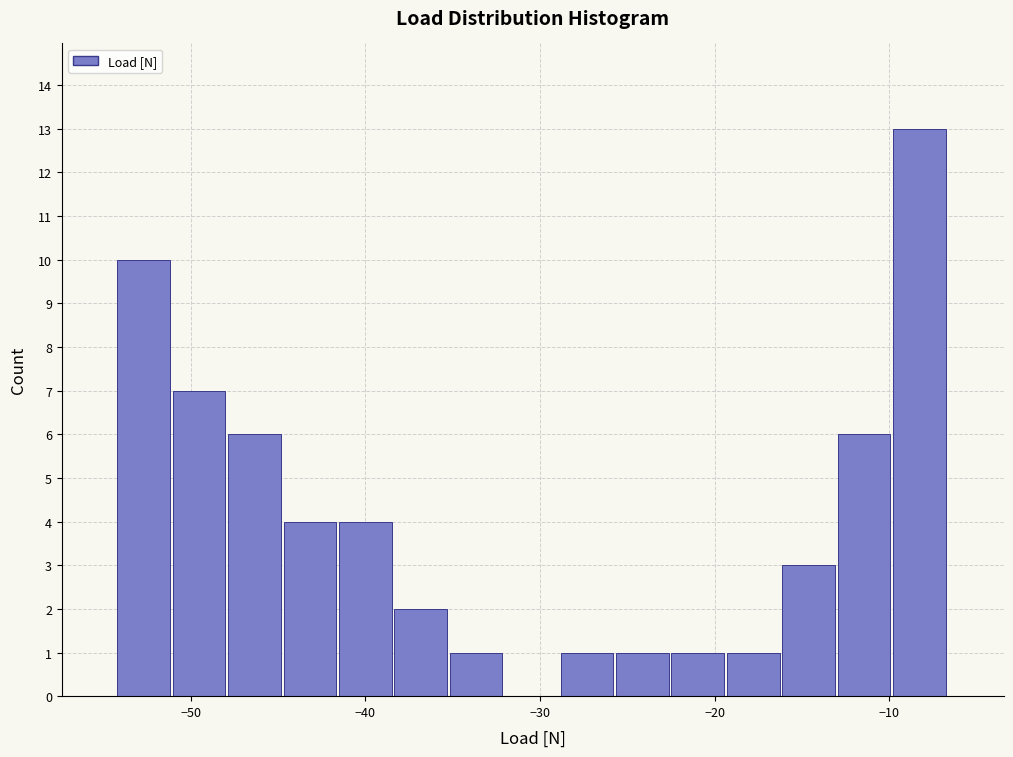

Read against the x-axis, roughly where is the centre of the tallest bar?

-8